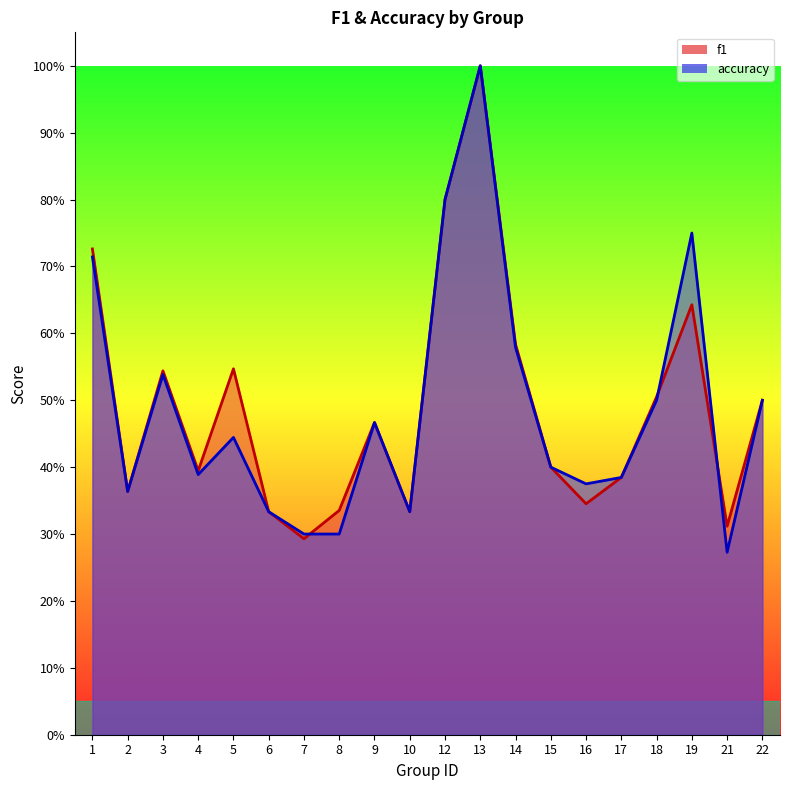

Reading left to right, transcribe all the data shown in this chart.

f1: 0.7	0.4	0.5	0.4	0.5	0.3	0.3	0.3	0.5	0.3	0.8	1.0	0.6	0.4	0.3	0.4	0.5	0.6	0.3	0.5
accuracy: 0.7	0.4	0.5	0.4	0.4	0.3	0.3	0.3	0.5	0.3	0.8	1.0	0.6	0.4	0.4	0.4	0.5	0.8	0.3	0.5